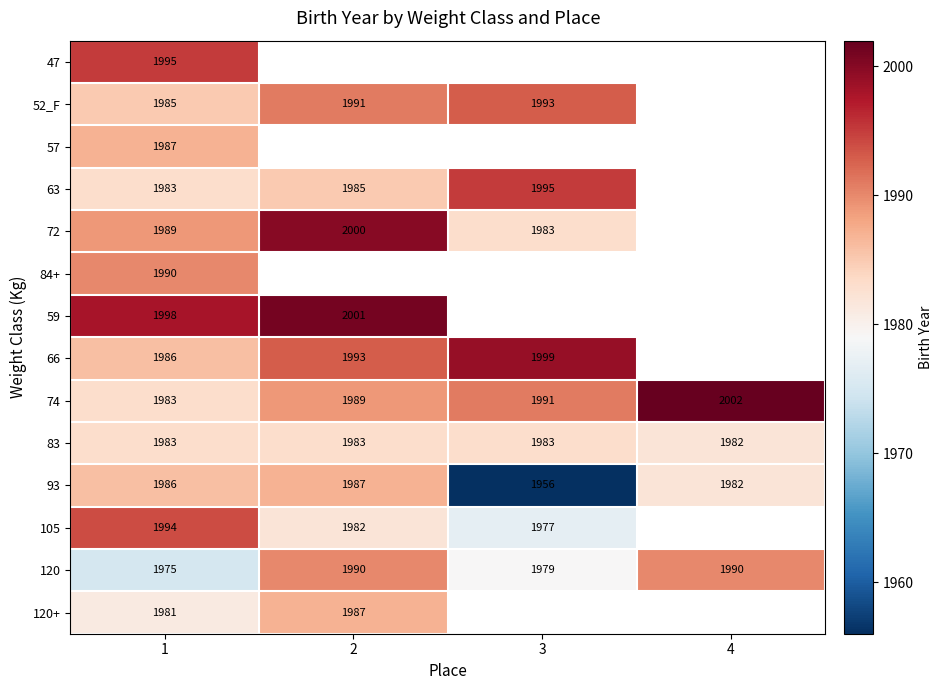

What is the maximum value shown in the chart?

2002.0